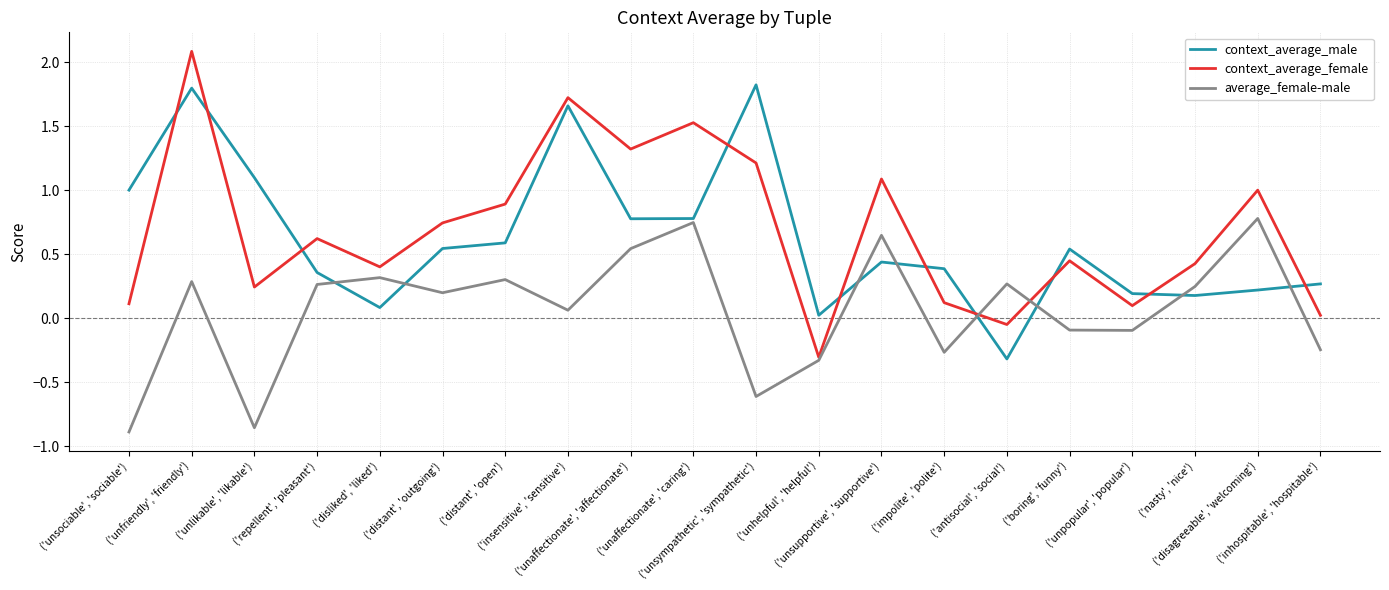

How many interior local valleys does the context_average_male series have?

5